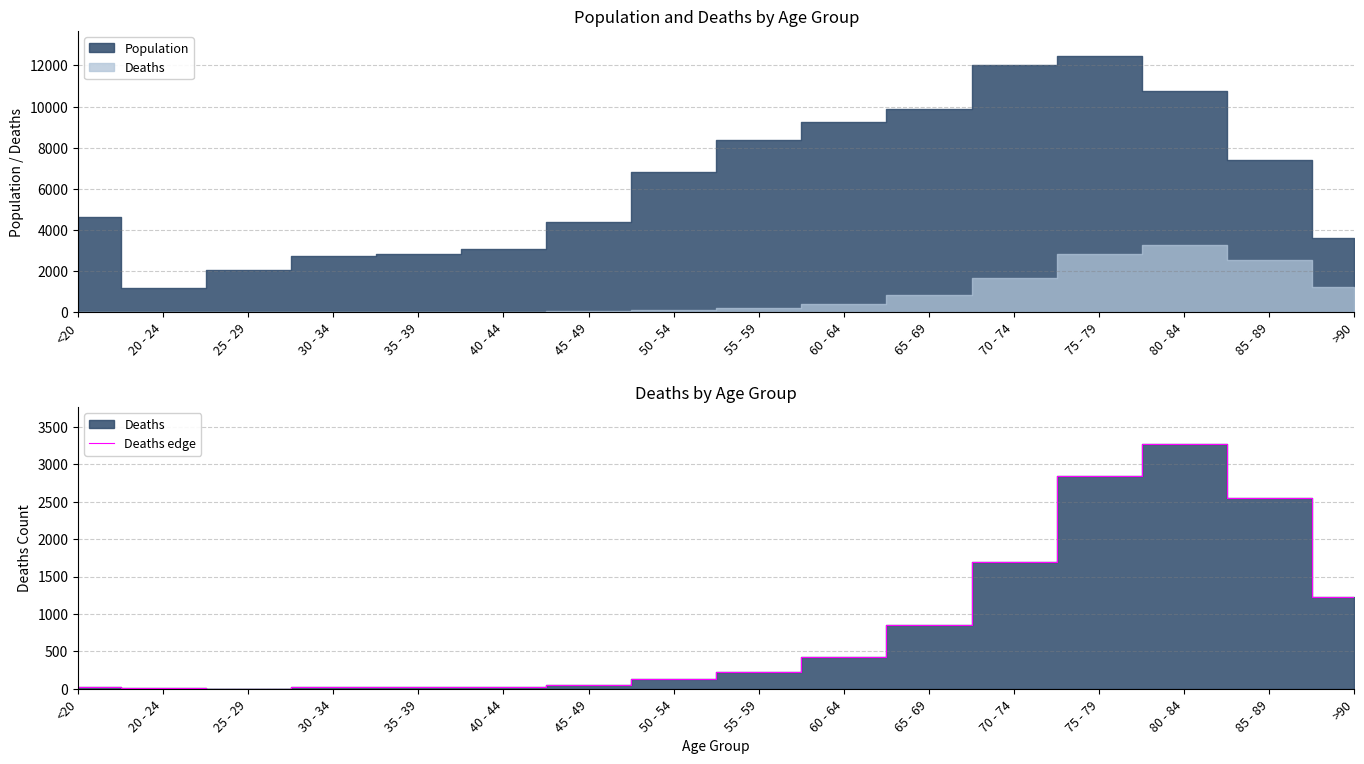

What is the change in value from 20 - 24 to 45 - 49?

+43